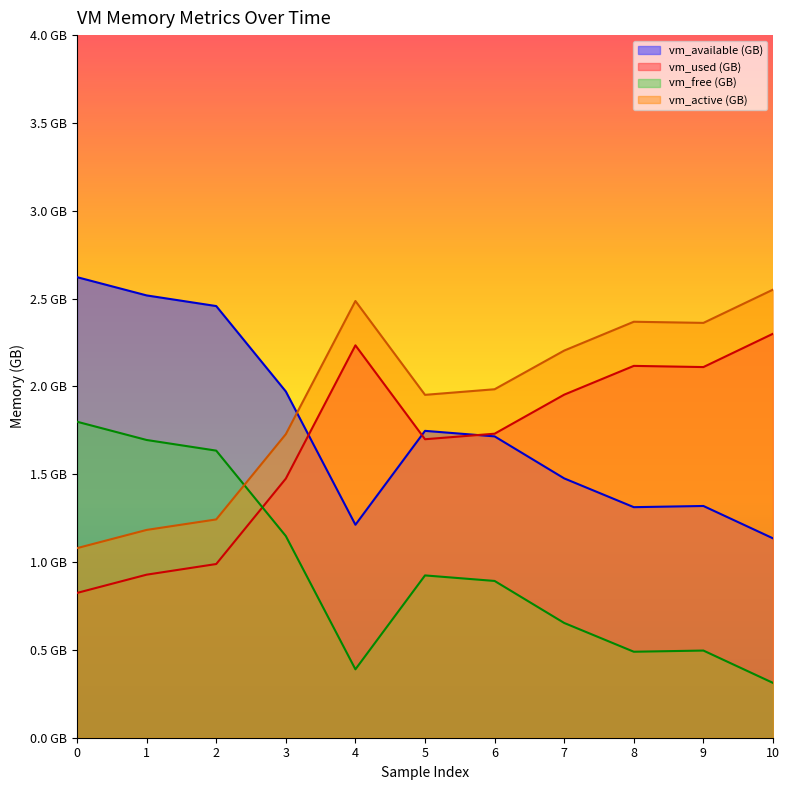

Between which two adjacent categories do vm_free and vm_active first intersect?

2 and 3